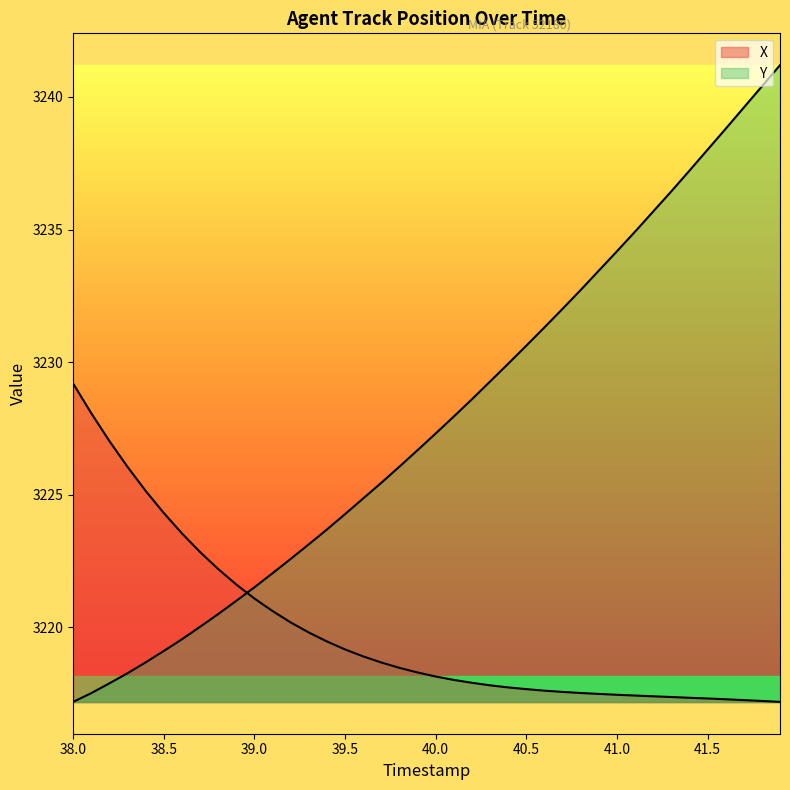

Which series has the largest range (max minus min)?

Y